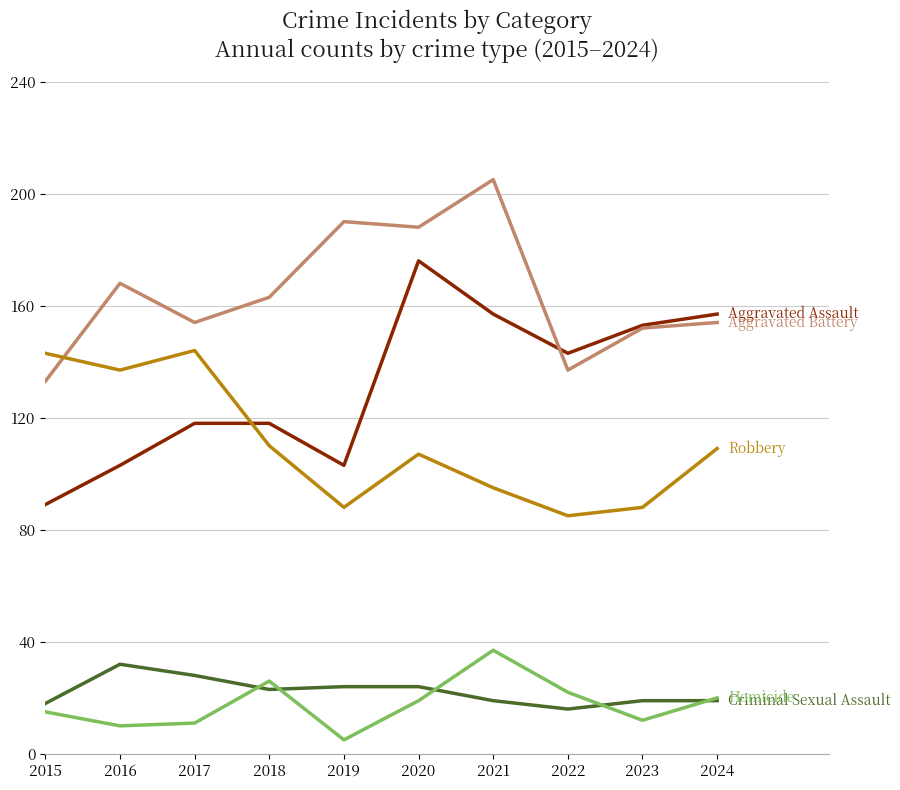

Which label corresponds to the largest value in the chart?

2021